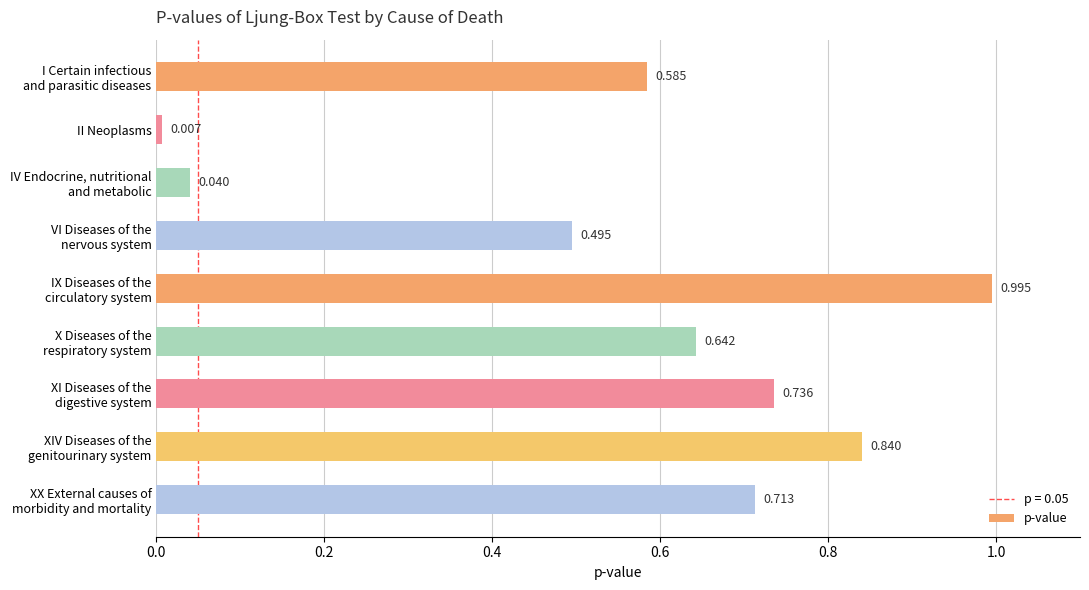

Which category has the lowest value across all series?

II Neoplasms